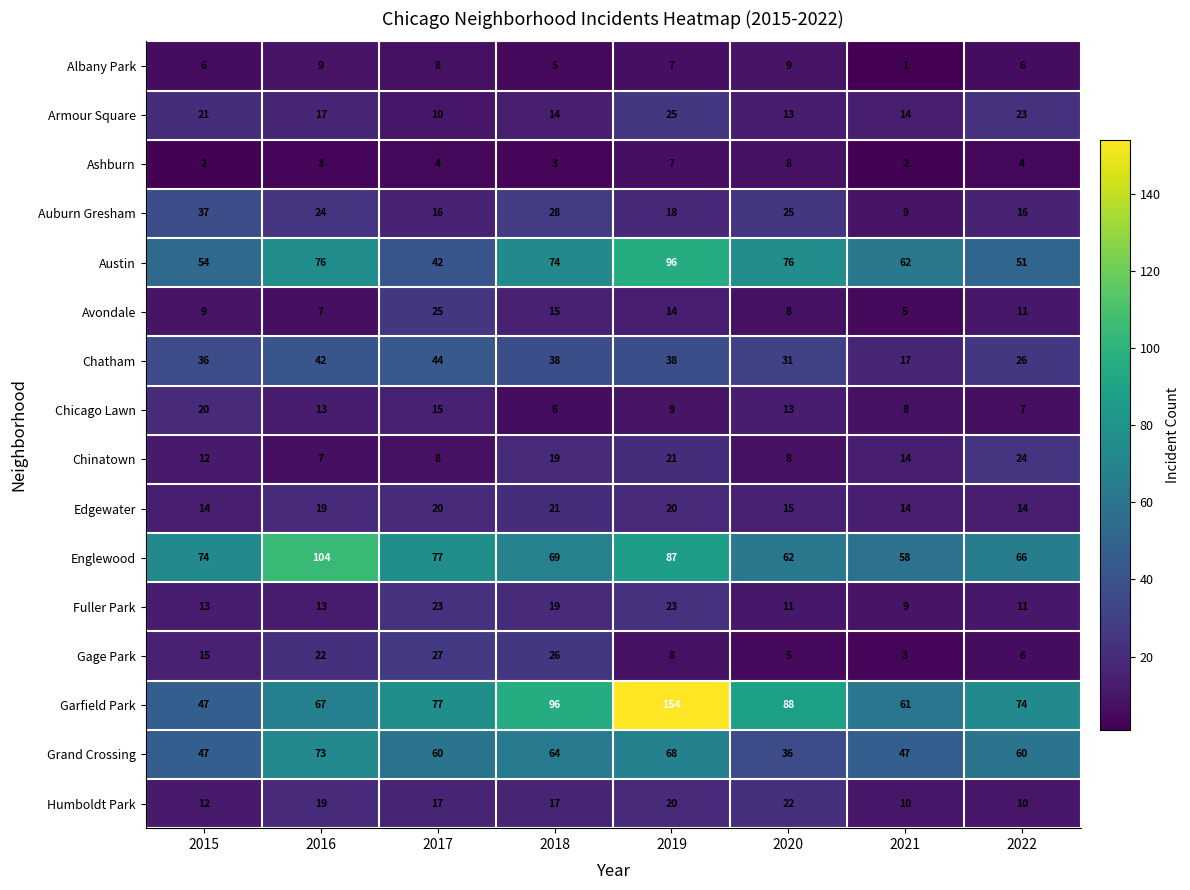

Which series has the largest range (max minus min)?

Garfield Park